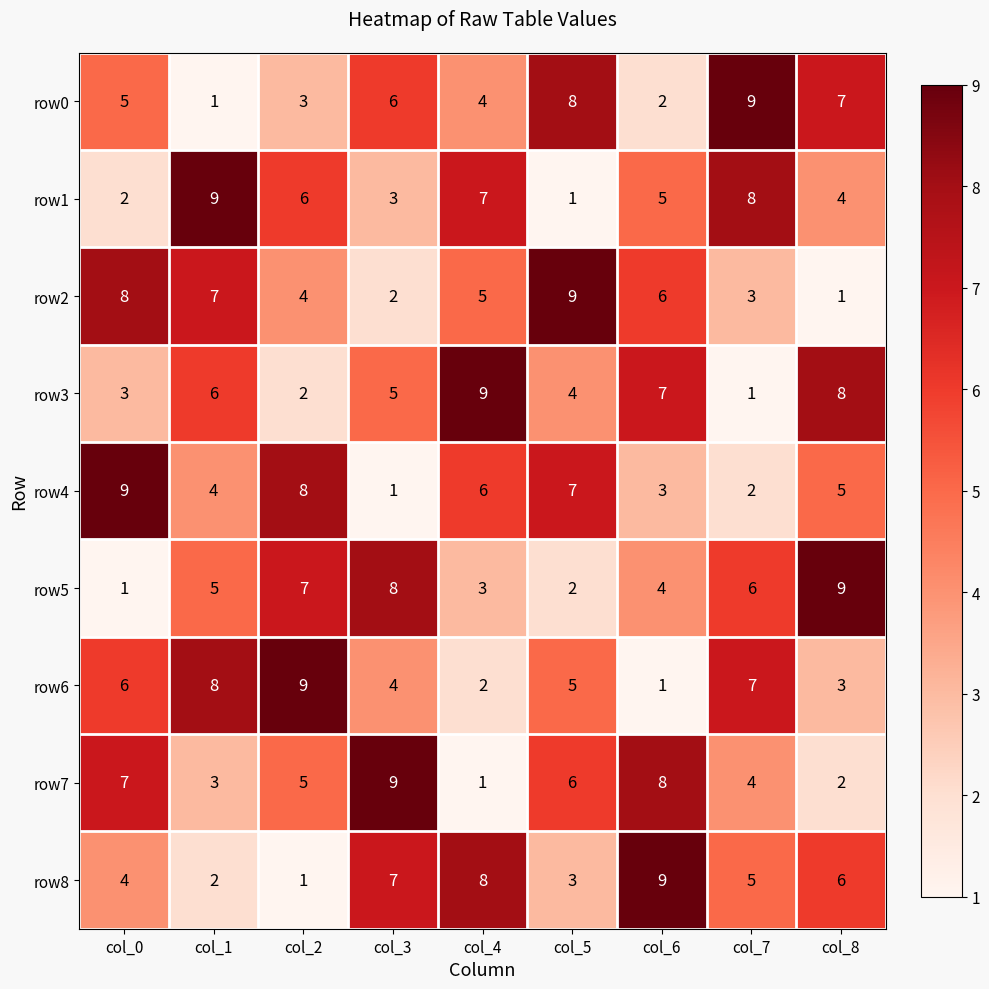

What is the difference between the highest and lowest values at col_1?

8